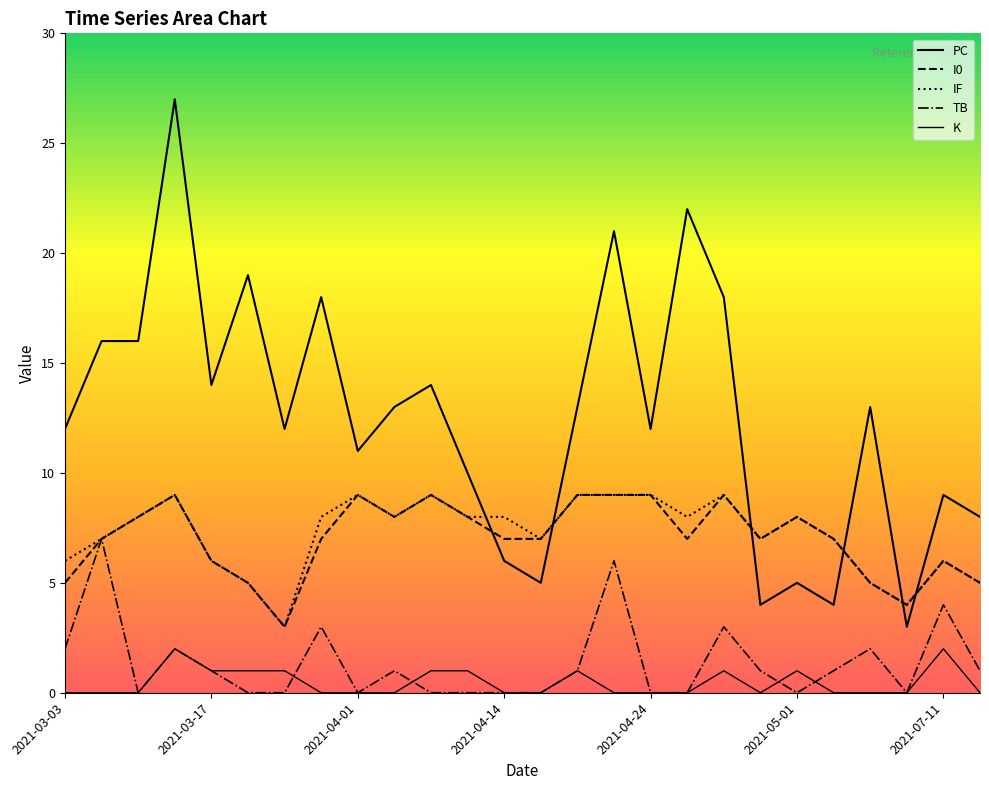

At which category does the chart reach its minimum across all series?

2021-03-09